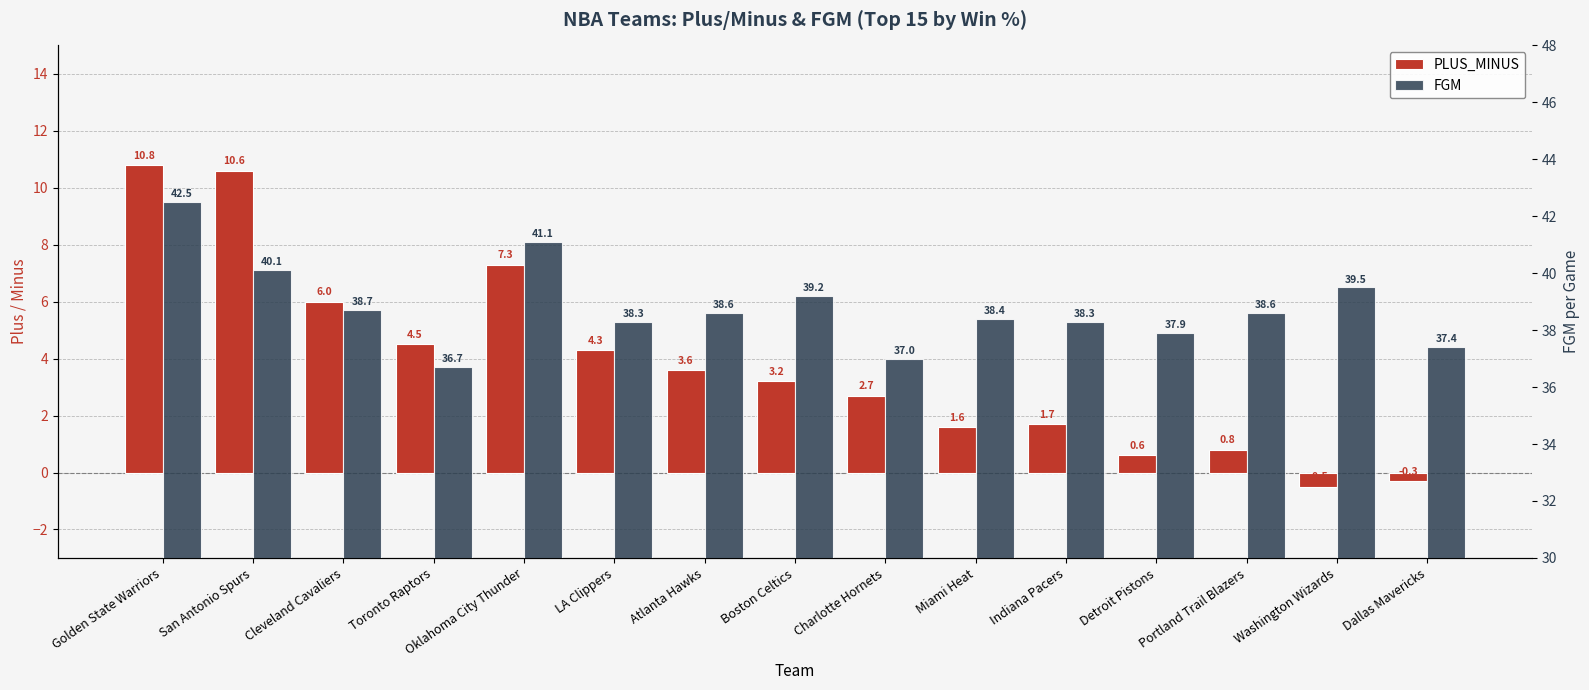

Reading left to right, what are all the values shown in this chart?

PLUS_MINUS: Golden State Warriors=10.8	San Antonio Spurs=10.6	Cleveland Cavaliers=6.0	Toronto Raptors=4.5	Oklahoma City Thunder=7.3	LA Clippers=4.3	Atlanta Hawks=3.6	Boston Celtics=3.2	Charlotte Hornets=2.7	Miami Heat=1.6	Indiana Pacers=1.7	Detroit Pistons=0.6	Portland Trail Blazers=0.8	Washington Wizards=-0.5	Dallas Mavericks=-0.3
FGM: Golden State Warriors=42.5	San Antonio Spurs=40.1	Cleveland Cavaliers=38.7	Toronto Raptors=36.7	Oklahoma City Thunder=41.1	LA Clippers=38.3	Atlanta Hawks=38.6	Boston Celtics=39.2	Charlotte Hornets=37.0	Miami Heat=38.4	Indiana Pacers=38.3	Detroit Pistons=37.9	Portland Trail Blazers=38.6	Washington Wizards=39.5	Dallas Mavericks=37.4